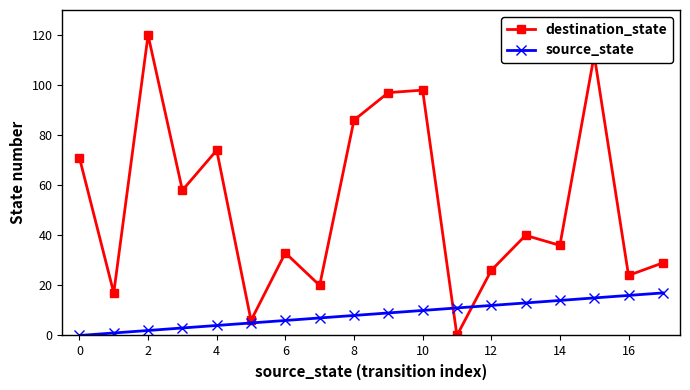

List the series in order of their overall mean, highest first.

destination_state, source_state